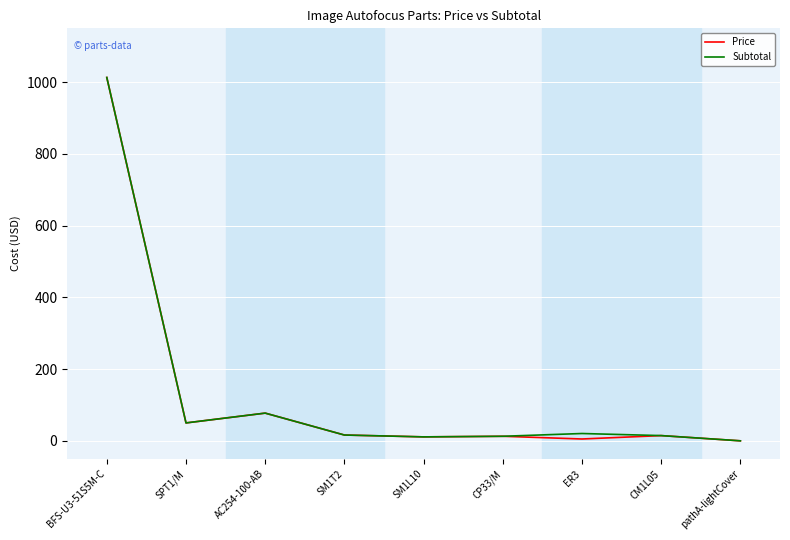

Does the chart display data point markers on the line(s)?

No